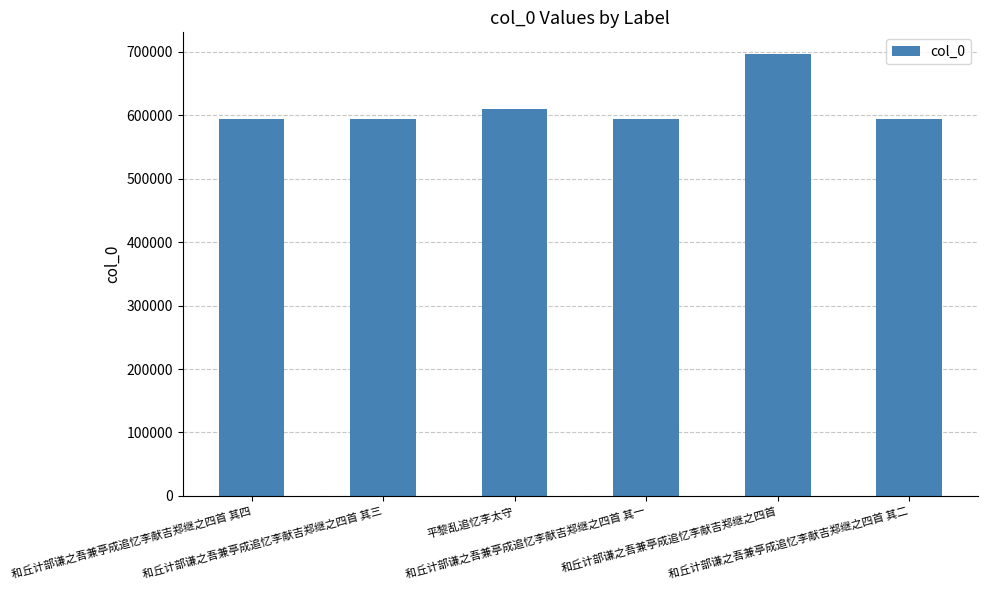

What is the value of the 1st bar from the left?

593303